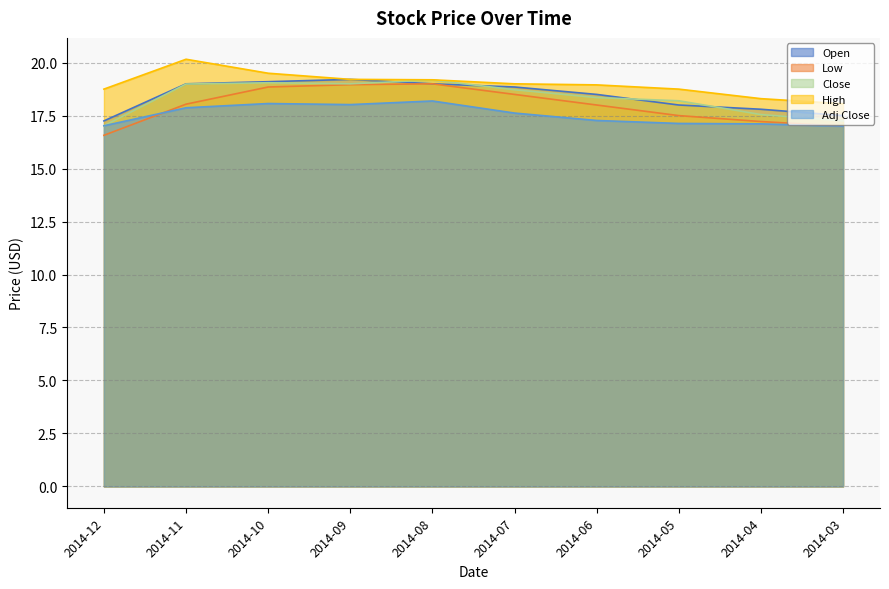

True or false: Close and Open intersect in this chart.

True